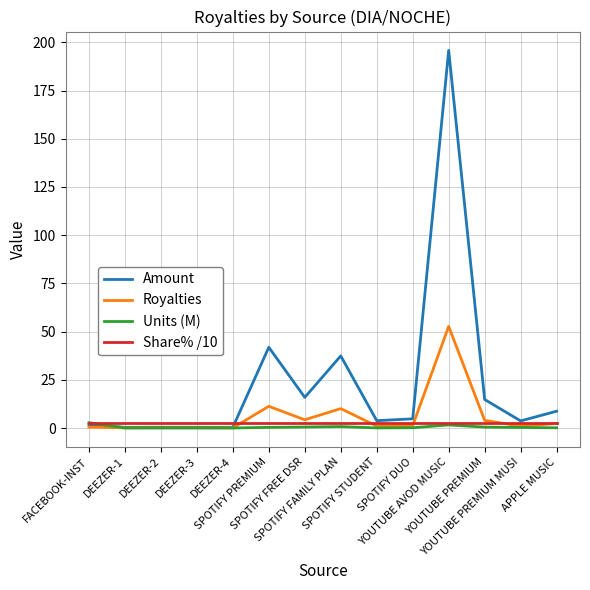

What is the maximum value shown in the chart?

195.8